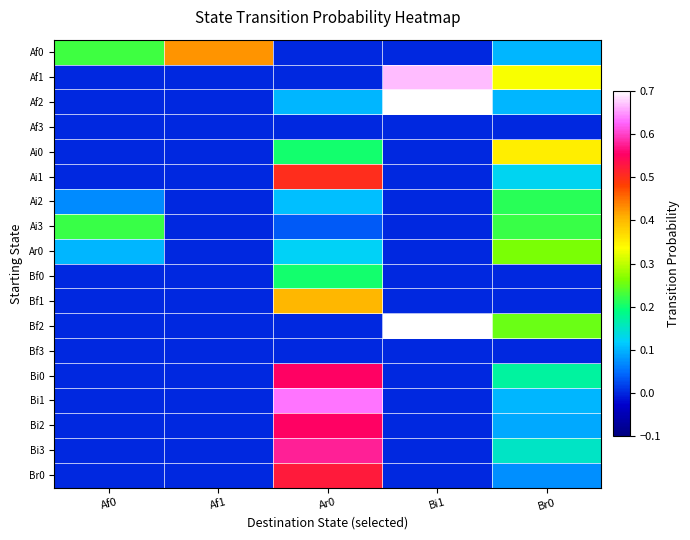

At which category is the sum across all series the highest?

Ar0